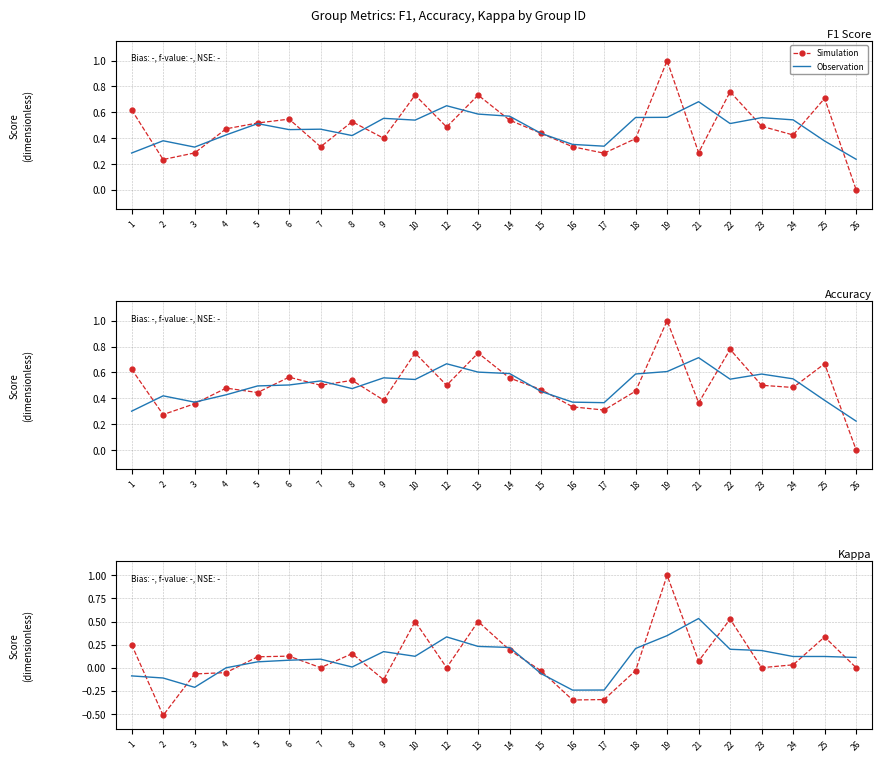

What is the smallest value displayed?

-0.5